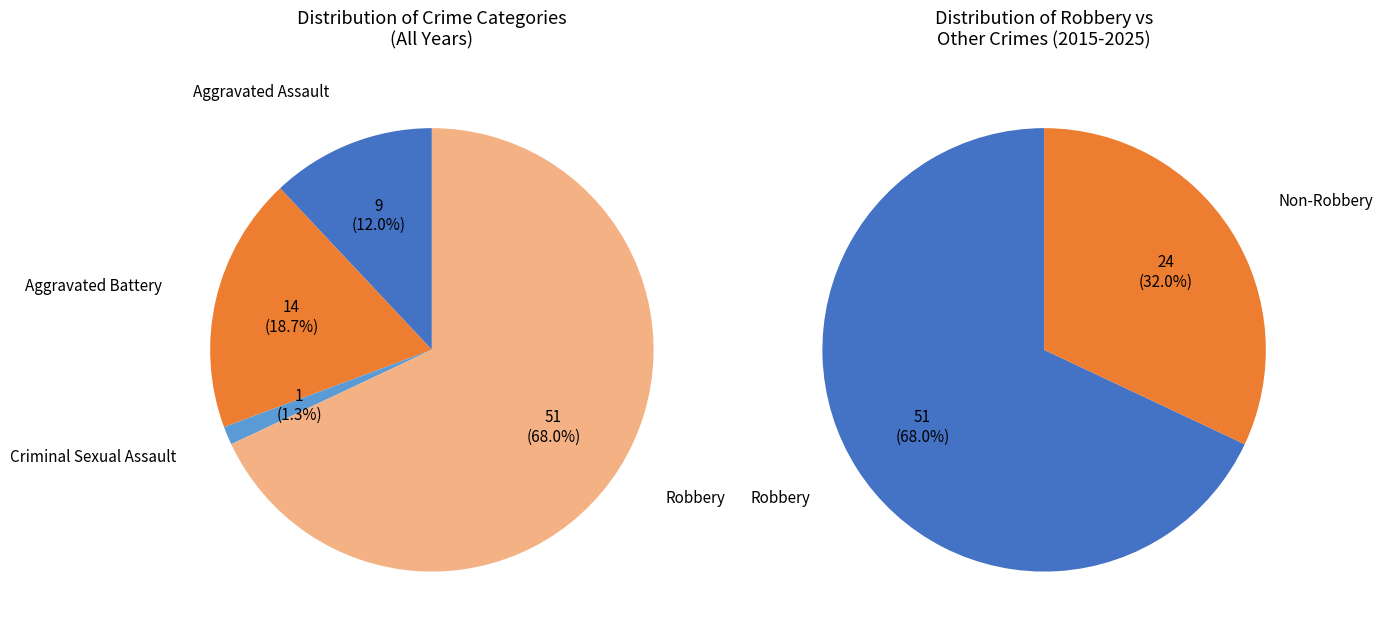

What is the largest slice in the pie chart?

Robbery